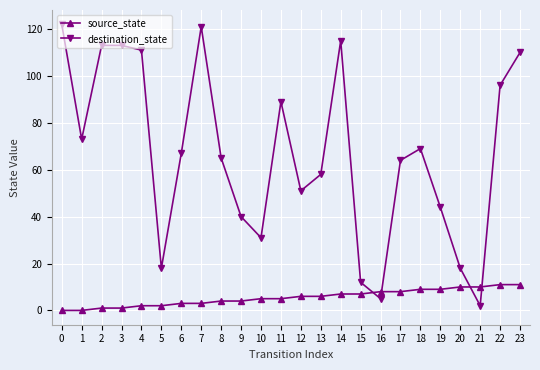

Where is the first local minimum for destination_state?

1